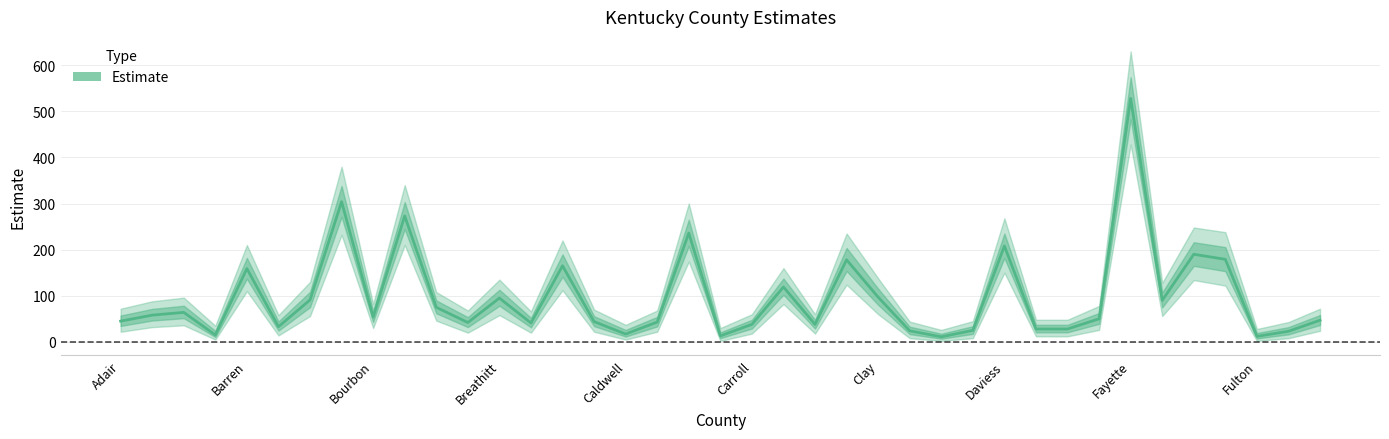

How many data points are above 50?

19